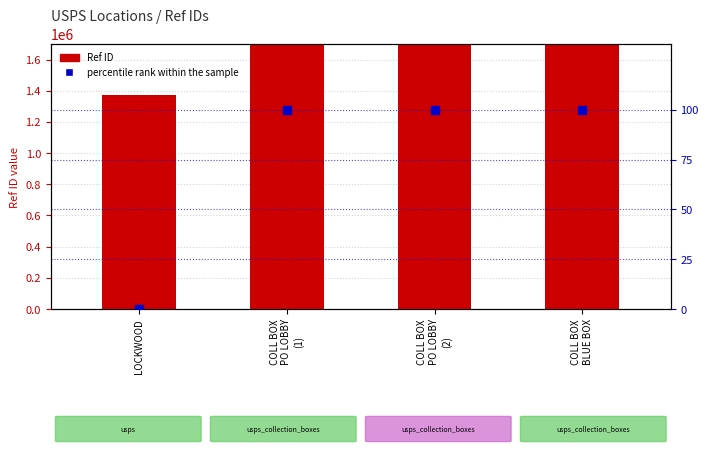

Which series reaches the minimum Y coordinate?

percentile rank within the sample